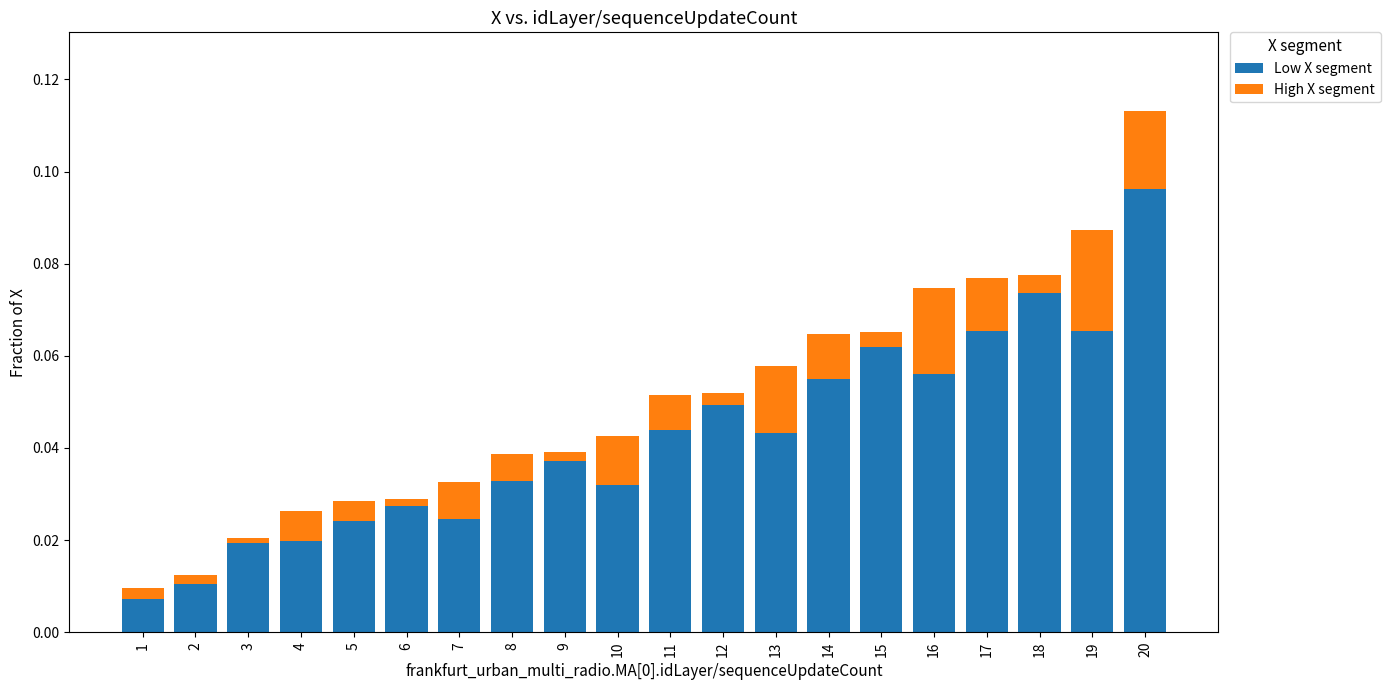

At which category is the sum across all series the highest?

20